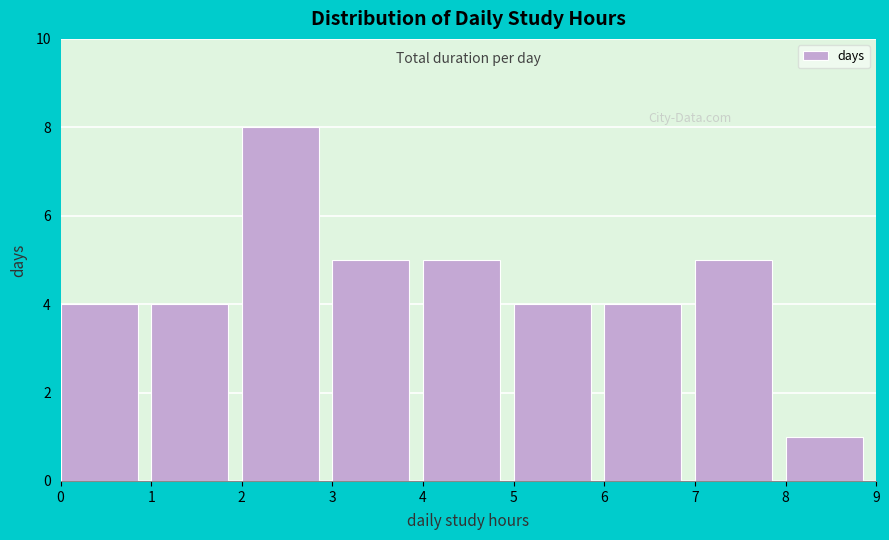

How tall is the bar that spans 6 to 7 on the x-axis? The values are not printed on the chart, so give them approximately, as read against the axis.

4